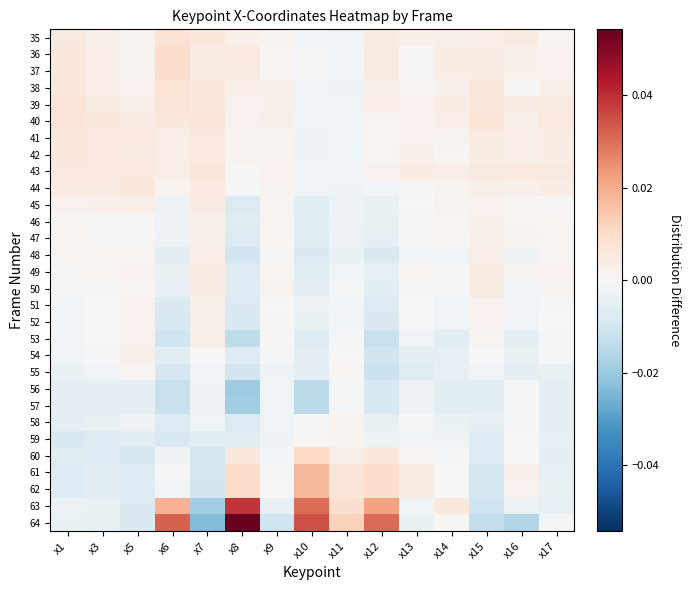

Reading left to right, what are all the values shown in this chart?

35: x1=0.0	x3=0.0	x5=0.0	x6=0.0	x7=0.0	x8=0.0	x9=0.0	x10=-0.0	x11=-0.0	x12=0.0	x13=0.0	x14=0.0	x15=0.0	x16=0.0	x17=0.0
36: x1=0.0	x3=0.0	x5=0.0	x6=0.0	x7=0.0	x8=0.0	x9=0.0	x10=-0.0	x11=-0.0	x12=0.0	x13=0.0	x14=0.0	x15=0.0	x16=0.0	x17=0.0
37: x1=0.0	x3=0.0	x5=0.0	x6=0.0	x7=0.0	x8=0.0	x9=0.0	x10=-0.0	x11=-0.0	x12=0.0	x13=0.0	x14=0.0	x15=0.0	x16=0.0	x17=0.0
38: x1=0.0	x3=0.0	x5=0.0	x6=0.0	x7=0.0	x8=0.0	x9=0.0	x10=-0.0	x11=-0.0	x12=0.0	x13=0.0	x14=0.0	x15=0.0	x16=0.0	x17=0.0
39: x1=0.0	x3=0.0	x5=0.0	x6=0.0	x7=0.0	x8=0.0	x9=0.0	x10=-0.0	x11=-0.0	x12=0.0	x13=0.0	x14=0.0	x15=0.0	x16=0.0	x17=0.0
40: x1=0.0	x3=0.0	x5=0.0	x6=0.0	x7=0.0	x8=0.0	x9=0.0	x10=-0.0	x11=-0.0	x12=0.0	x13=0.0	x14=0.0	x15=0.0	x16=0.0	x17=0.0
41: x1=0.0	x3=0.0	x5=0.0	x6=0.0	x7=0.0	x8=0.0	x9=0.0	x10=-0.0	x11=-0.0	x12=0.0	x13=0.0	x14=0.0	x15=0.0	x16=0.0	x17=0.0
42: x1=0.0	x3=0.0	x5=0.0	x6=0.0	x7=0.0	x8=0.0	x9=0.0	x10=-0.0	x11=-0.0	x12=0.0	x13=0.0	x14=0.0	x15=0.0	x16=0.0	x17=0.0
43: x1=0.0	x3=0.0	x5=0.0	x6=0.0	x7=0.0	x8=0.0	x9=0.0	x10=-0.0	x11=-0.0	x12=0.0	x13=0.0	x14=0.0	x15=0.0	x16=0.0	x17=0.0
44: x1=0.0	x3=0.0	x5=0.0	x6=0.0	x7=0.0	x8=-0.0	x9=0.0	x10=-0.0	x11=-0.0	x12=-0.0	x13=0.0	x14=0.0	x15=0.0	x16=0.0	x17=0.0
45: x1=0.0	x3=0.0	x5=0.0	x6=-0.0	x7=0.0	x8=-0.0	x9=0.0	x10=-0.0	x11=-0.0	x12=-0.0	x13=-0.0	x14=0.0	x15=0.0	x16=0.0	x17=0.0
46: x1=0.0	x3=0.0	x5=0.0	x6=-0.0	x7=0.0	x8=-0.0	x9=0.0	x10=-0.0	x11=-0.0	x12=-0.0	x13=-0.0	x14=0.0	x15=0.0	x16=0.0	x17=0.0
47: x1=0.0	x3=0.0	x5=0.0	x6=-0.0	x7=0.0	x8=-0.0	x9=0.0	x10=-0.0	x11=-0.0	x12=-0.0	x13=-0.0	x14=0.0	x15=0.0	x16=0.0	x17=0.0
48: x1=0.0	x3=0.0	x5=0.0	x6=-0.0	x7=0.0	x8=-0.0	x9=0.0	x10=-0.0	x11=-0.0	x12=-0.0	x13=-0.0	x14=-0.0	x15=0.0	x16=-0.0	x17=0.0
49: x1=0.0	x3=0.0	x5=0.0	x6=-0.0	x7=0.0	x8=-0.0	x9=0.0	x10=-0.0	x11=-0.0	x12=-0.0	x13=0.0	x14=0.0	x15=0.0	x16=0.0	x17=0.0
50: x1=-0.0	x3=-0.0	x5=0.0	x6=-0.0	x7=0.0	x8=-0.0	x9=0.0	x10=-0.0	x11=-0.0	x12=-0.0	x13=-0.0	x14=-0.0	x15=0.0	x16=-0.0	x17=0.0
51: x1=-0.0	x3=-0.0	x5=0.0	x6=-0.0	x7=0.0	x8=-0.0	x9=0.0	x10=-0.0	x11=-0.0	x12=-0.0	x13=-0.0	x14=-0.0	x15=0.0	x16=-0.0	x17=-0.0
52: x1=-0.0	x3=-0.0	x5=0.0	x6=-0.0	x7=0.0	x8=-0.0	x9=0.0	x10=-0.0	x11=-0.0	x12=-0.0	x13=-0.0	x14=-0.0	x15=0.0	x16=-0.0	x17=-0.0
53: x1=-0.0	x3=-0.0	x5=0.0	x6=-0.0	x7=0.0	x8=-0.0	x9=0.0	x10=-0.0	x11=-0.0	x12=-0.0	x13=-0.0	x14=-0.0	x15=0.0	x16=-0.0	x17=-0.0
54: x1=-0.0	x3=-0.0	x5=0.0	x6=-0.0	x7=0.0	x8=-0.0	x9=-0.0	x10=-0.0	x11=0.0	x12=-0.0	x13=-0.0	x14=-0.0	x15=-0.0	x16=-0.0	x17=-0.0
55: x1=-0.0	x3=-0.0	x5=0.0	x6=-0.0	x7=-0.0	x8=-0.0	x9=-0.0	x10=-0.0	x11=0.0	x12=-0.0	x13=-0.0	x14=-0.0	x15=-0.0	x16=-0.0	x17=-0.0
56: x1=-0.0	x3=-0.0	x5=-0.0	x6=-0.0	x7=-0.0	x8=-0.0	x9=-0.0	x10=-0.0	x11=-0.0	x12=-0.0	x13=-0.0	x14=-0.0	x15=-0.0	x16=-0.0	x17=-0.0
57: x1=-0.0	x3=-0.0	x5=-0.0	x6=-0.0	x7=-0.0	x8=-0.0	x9=-0.0	x10=-0.0	x11=-0.0	x12=-0.0	x13=-0.0	x14=-0.0	x15=-0.0	x16=-0.0	x17=-0.0
58: x1=-0.0	x3=-0.0	x5=-0.0	x6=-0.0	x7=-0.0	x8=-0.0	x9=-0.0	x10=-0.0	x11=0.0	x12=-0.0	x13=-0.0	x14=-0.0	x15=-0.0	x16=-0.0	x17=-0.0
59: x1=-0.0	x3=-0.0	x5=-0.0	x6=-0.0	x7=-0.0	x8=-0.0	x9=-0.0	x10=0.0	x11=0.0	x12=-0.0	x13=-0.0	x14=-0.0	x15=-0.0	x16=-0.0	x17=-0.0
60: x1=-0.0	x3=-0.0	x5=-0.0	x6=-0.0	x7=-0.0	x8=0.0	x9=-0.0	x10=0.0	x11=0.0	x12=0.0	x13=0.0	x14=-0.0	x15=-0.0	x16=0.0	x17=-0.0
61: x1=-0.0	x3=-0.0	x5=-0.0	x6=-0.0	x7=-0.0	x8=0.0	x9=-0.0	x10=0.0	x11=0.0	x12=0.0	x13=0.0	x14=-0.0	x15=-0.0	x16=0.0	x17=-0.0
62: x1=-0.0	x3=-0.0	x5=-0.0	x6=-0.0	x7=-0.0	x8=0.0	x9=-0.0	x10=0.0	x11=0.0	x12=0.0	x13=0.0	x14=-0.0	x15=-0.0	x16=0.0	x17=-0.0
63: x1=-0.0	x3=-0.0	x5=-0.0	x6=0.0	x7=-0.0	x8=0.0	x9=-0.0	x10=0.0	x11=0.0	x12=0.0	x13=-0.0	x14=0.0	x15=-0.0	x16=-0.0	x17=-0.0
64: x1=-0.0	x3=-0.0	x5=-0.0	x6=0.0	x7=-0.0	x8=0.1	x9=-0.0	x10=0.0	x11=0.0	x12=0.0	x13=-0.0	x14=0.0	x15=-0.0	x16=-0.0	x17=-0.0